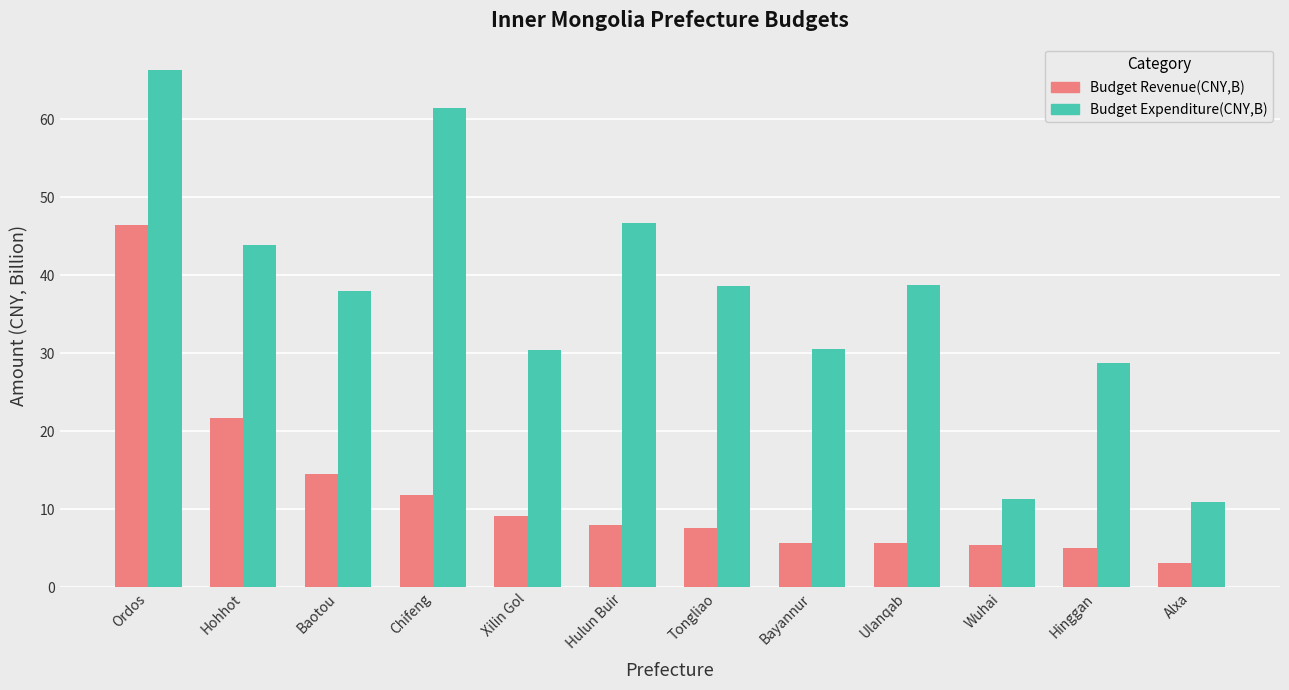

At how many categories does at least one series exceed 41?

4